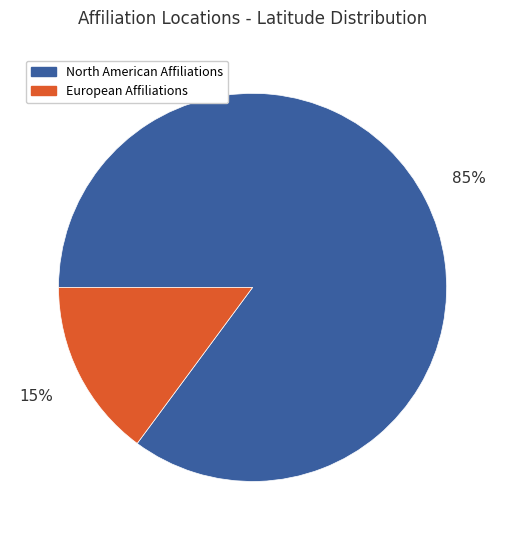

To the nearest percent, what is the difference between the largest and smallest slice percentages?

70%